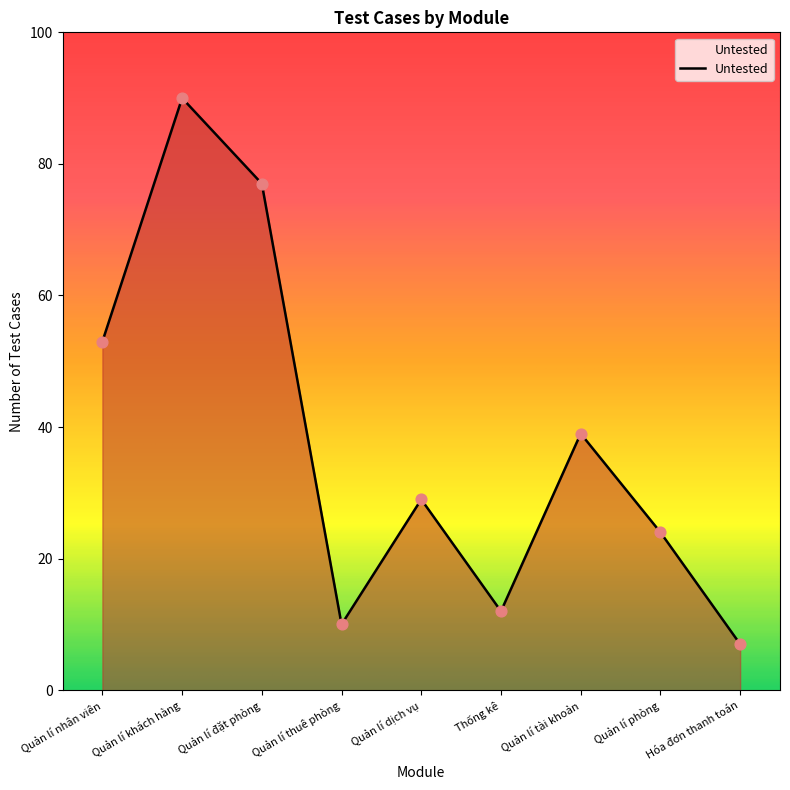

What is the change in value from Quản lí thuê phòng to Thống kê?

+2